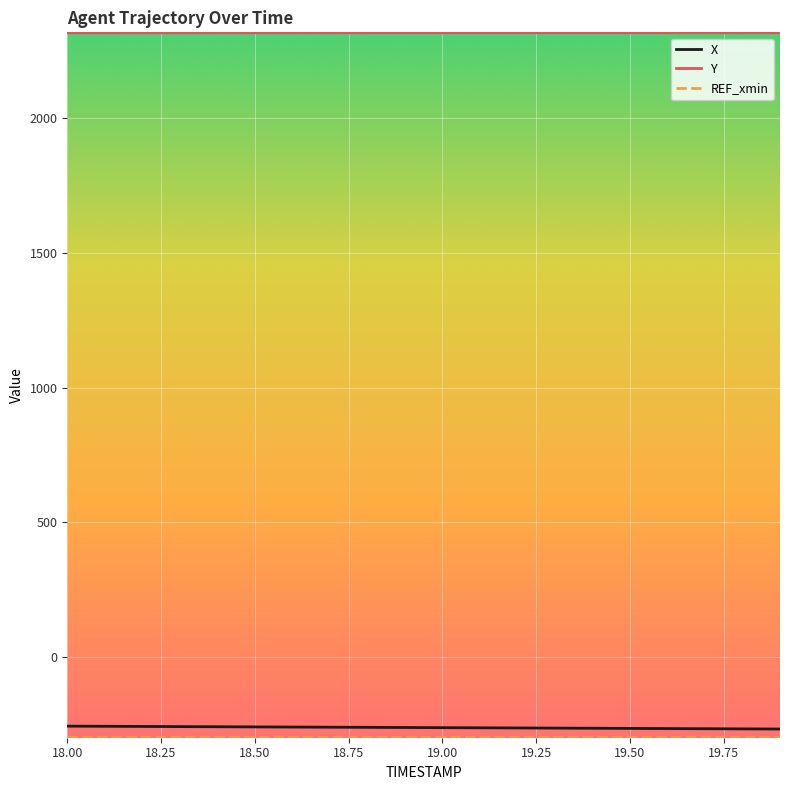

True or false: X and Y intersect in this chart.

False